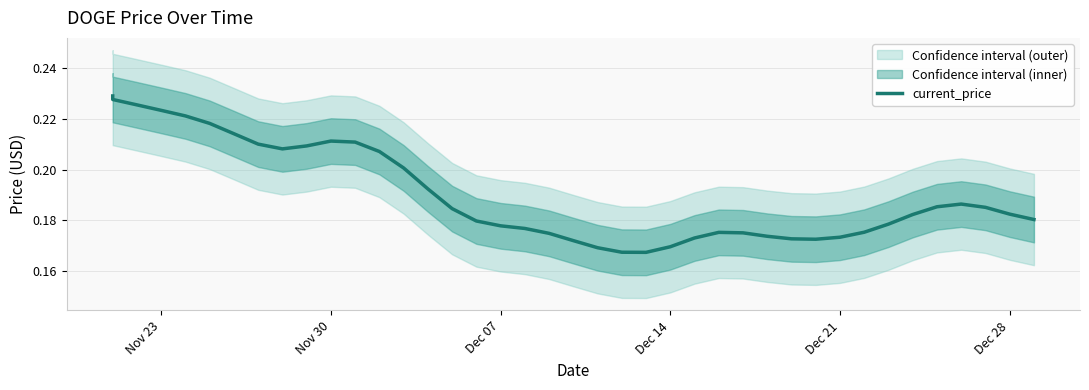

What is the difference between the second highest and minimum values?

0.1